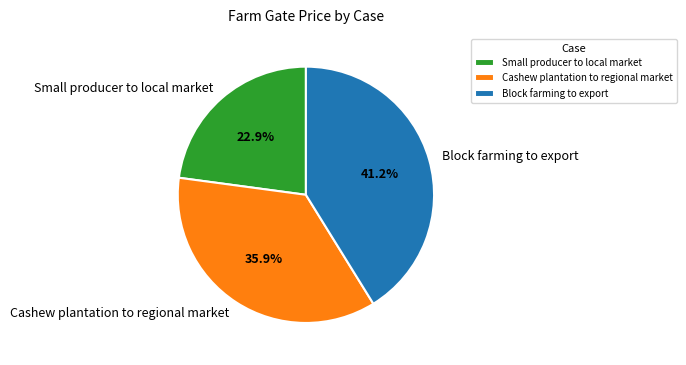

To the nearest percent, what is the average slice percentage?

33%